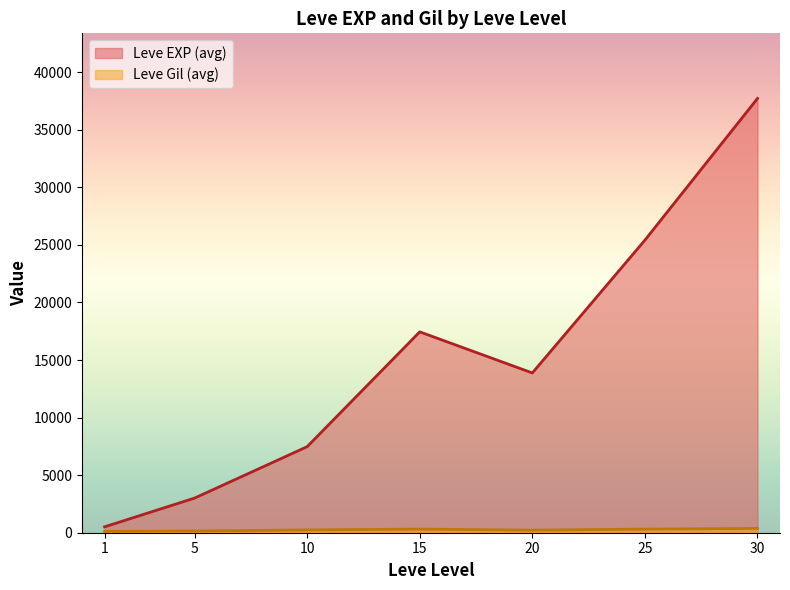

What is the total value across all series at 5?

3157.7